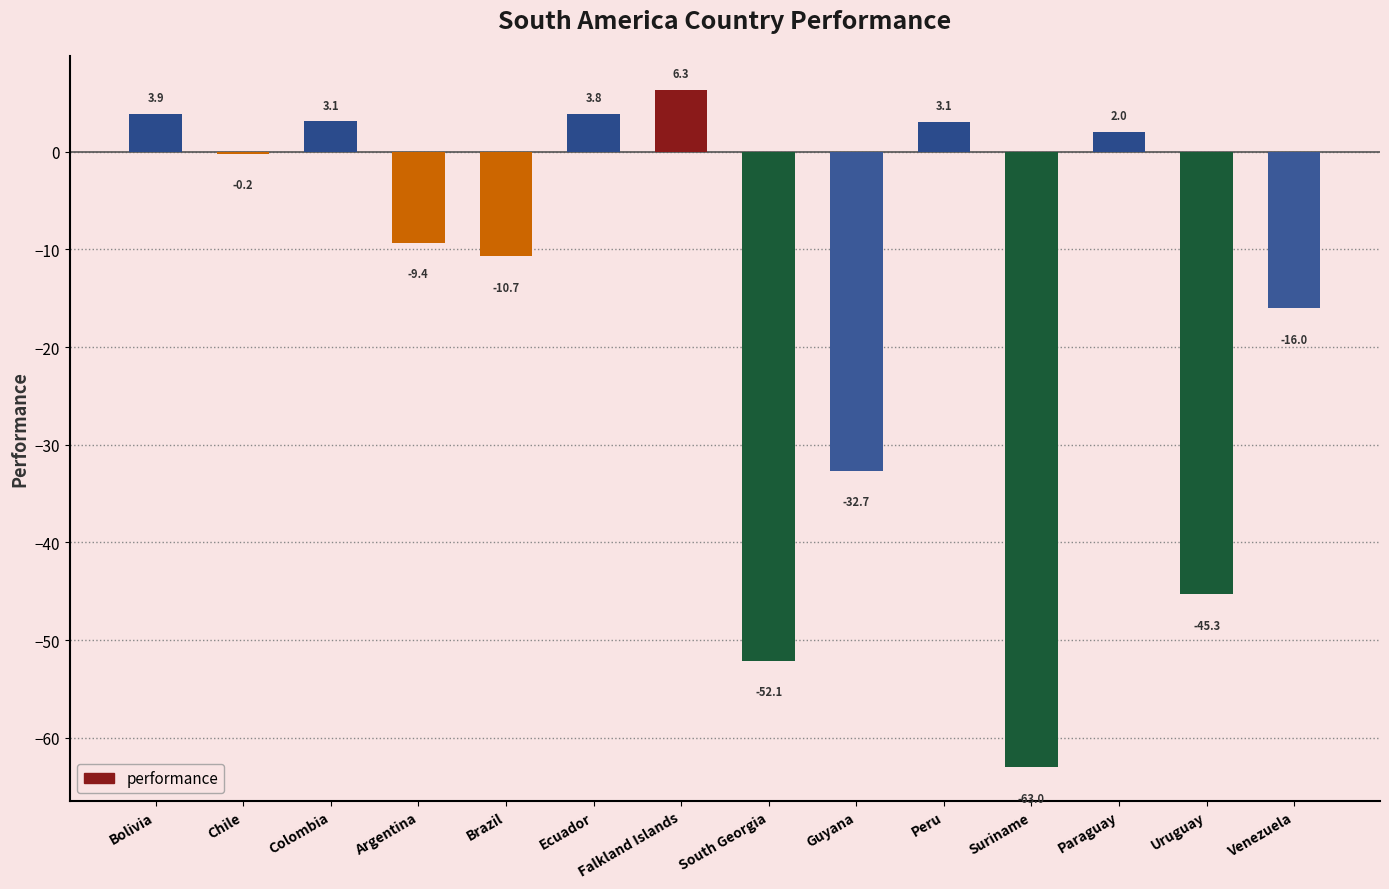

Are the bars horizontal?

No